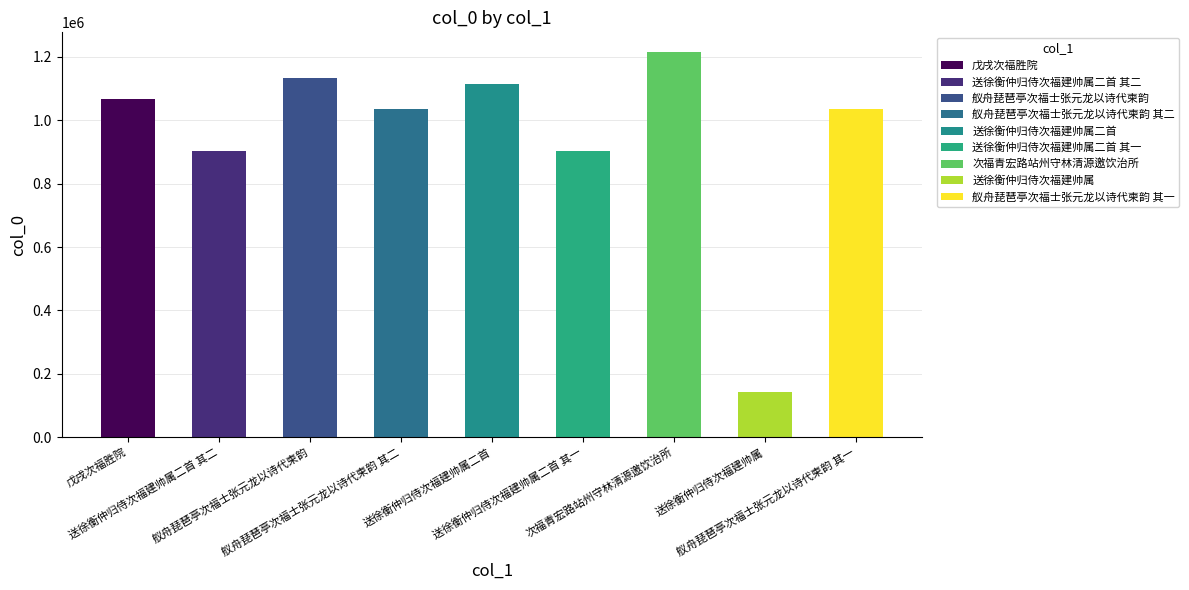

What is the smallest value displayed?

141189